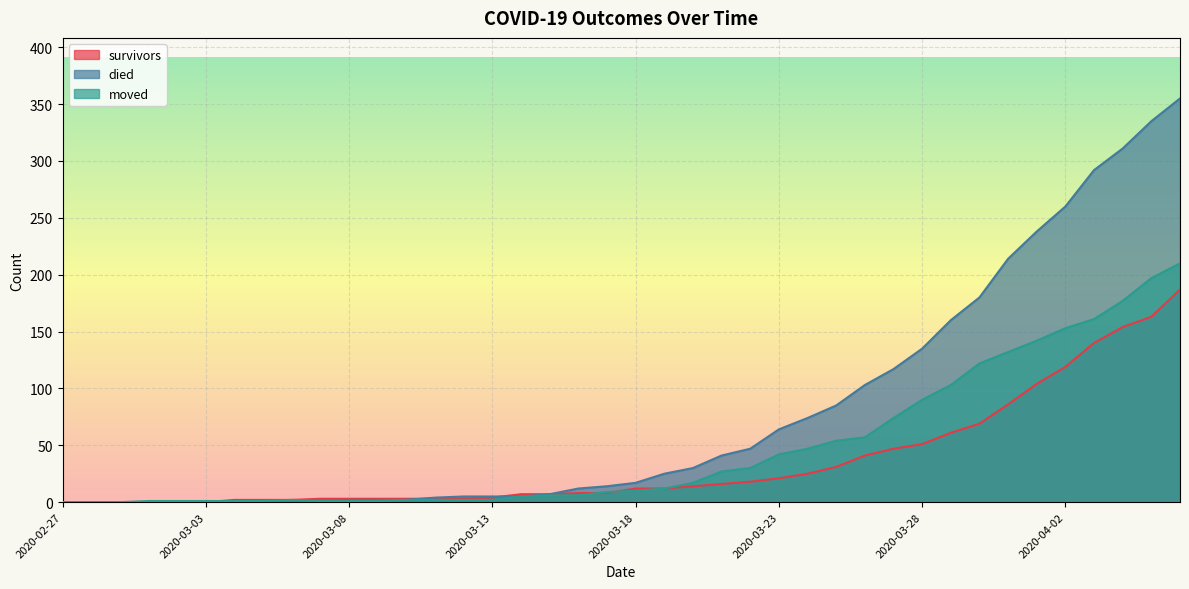

At which label is died closest to 177?

2020-03-30